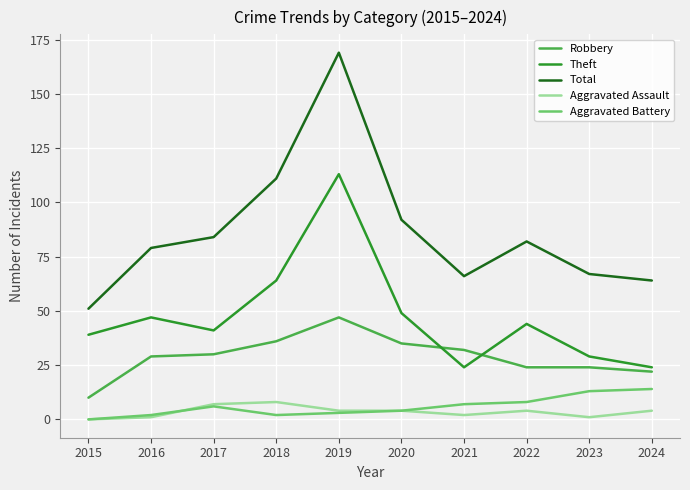

Count the number of data series in this chart.

5